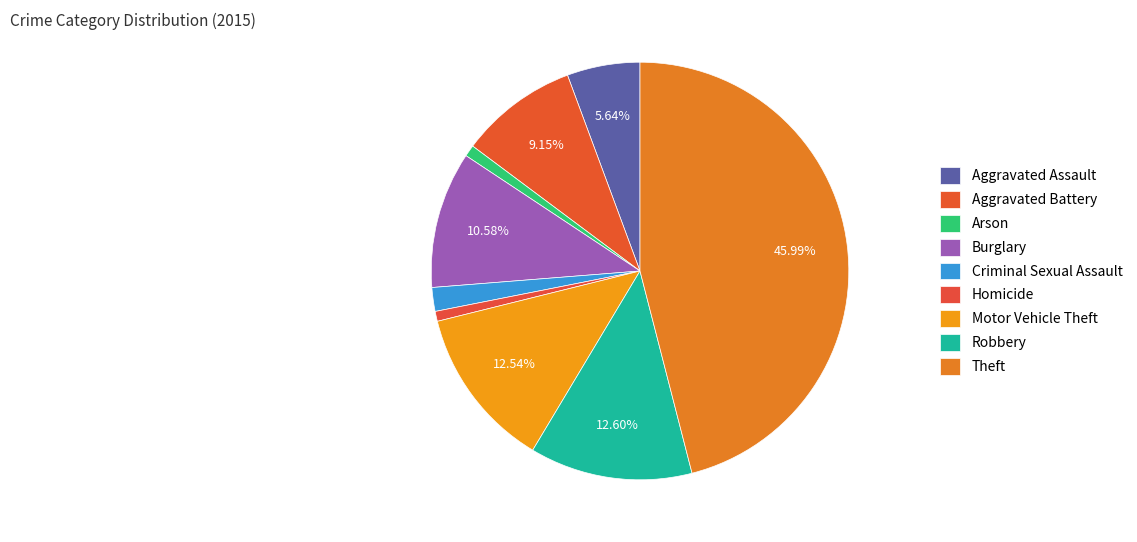

How many slices are in this pie chart?

9